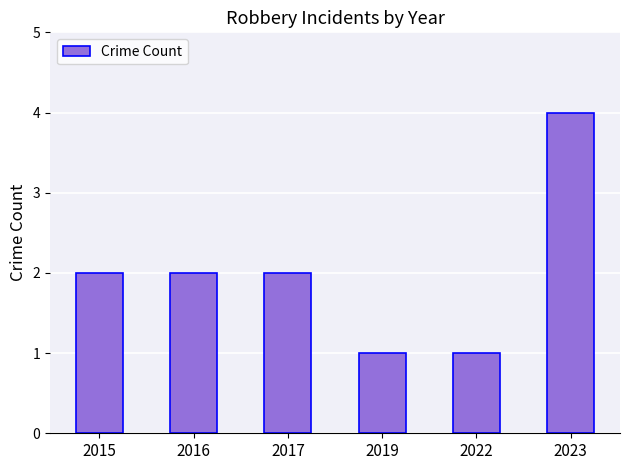

Does the chart contain stacked bars?

No